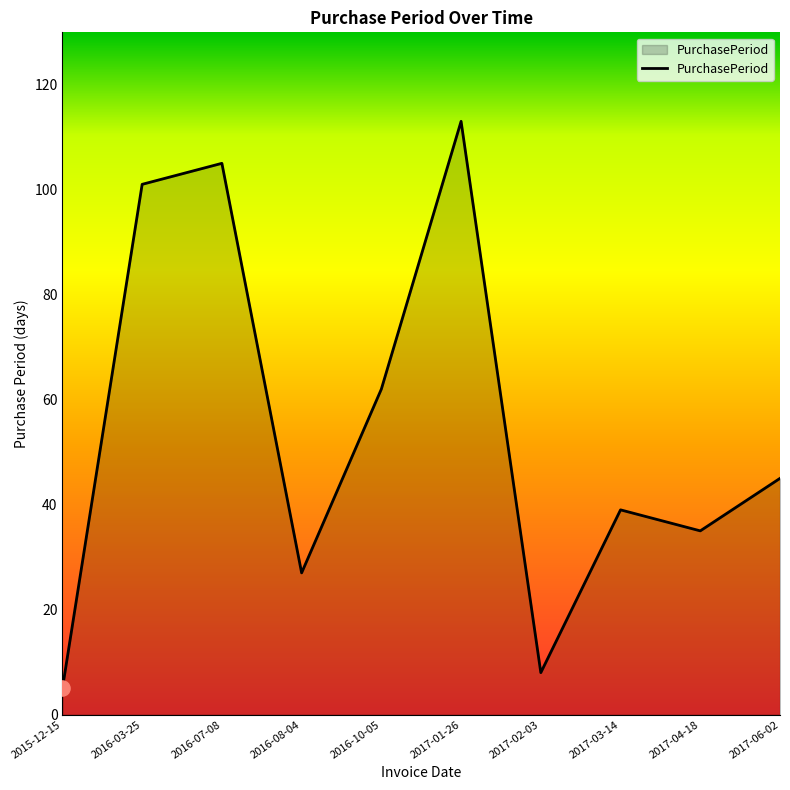

What is the change in value from 2016-03-25 to 2017-01-26?

+12